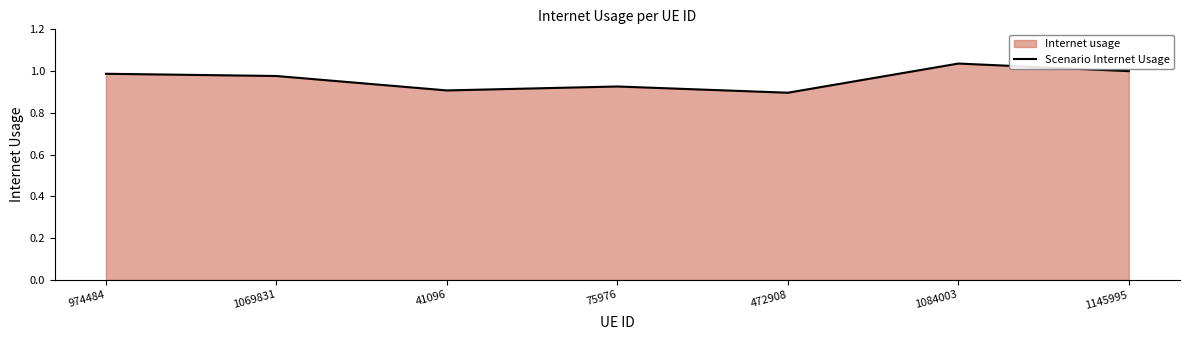

What is the minimum value shown in the chart?

0.9